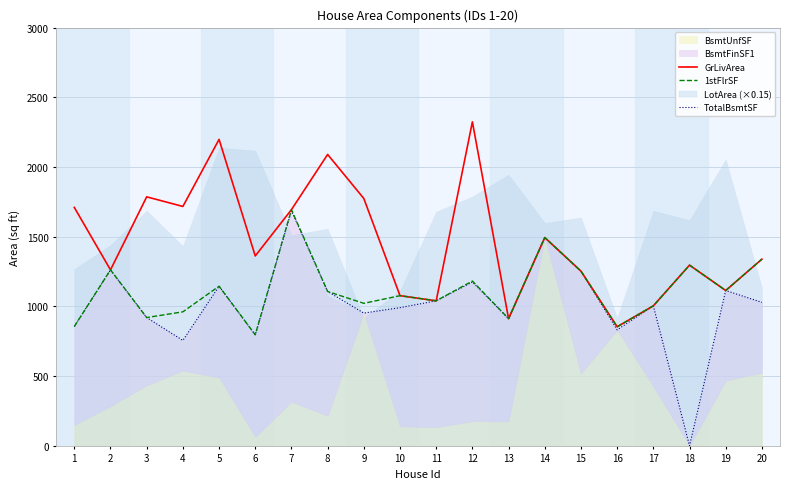

Which label corresponds to the smallest value in the chart?

18